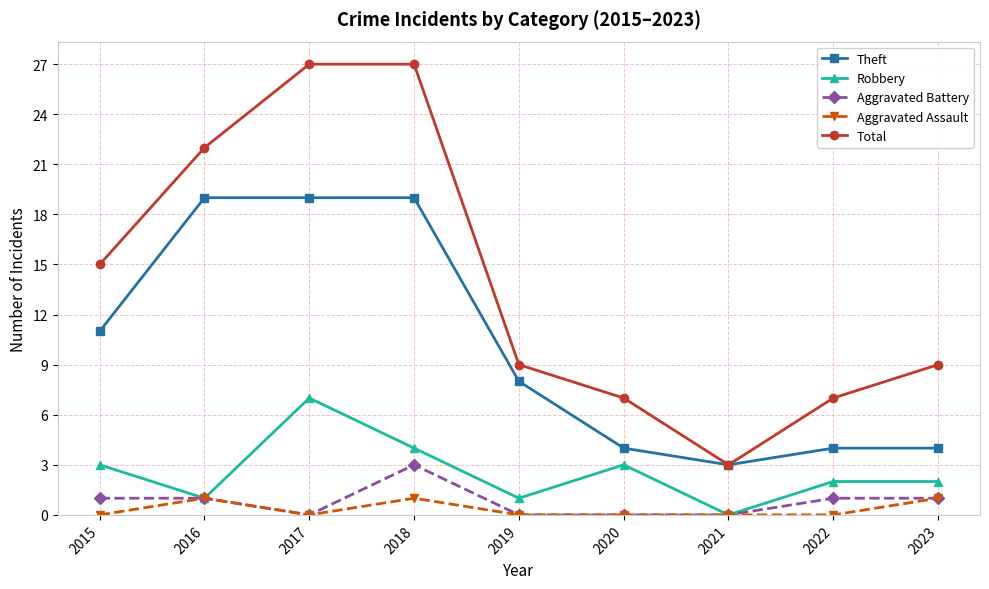

True or false: Total has more than 1 interior local peaks.

False